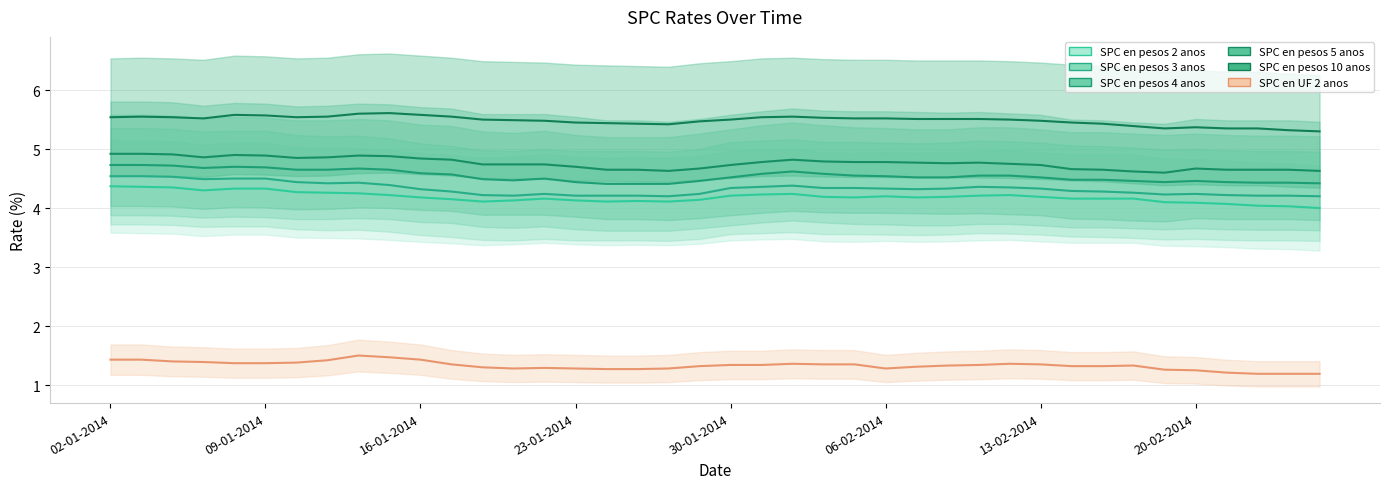

What are all the series names shown in the legend?

SPC en pesos 2 anos, SPC en pesos 3 anos, SPC en pesos 4 anos, SPC en pesos 5 anos, SPC en pesos 10 anos, SPC en UF 2 anos